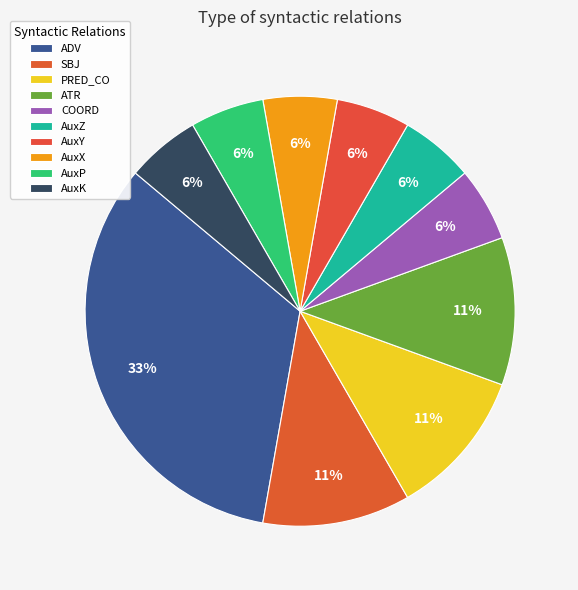

Is it true that AuxX is 6% of the pie?

True